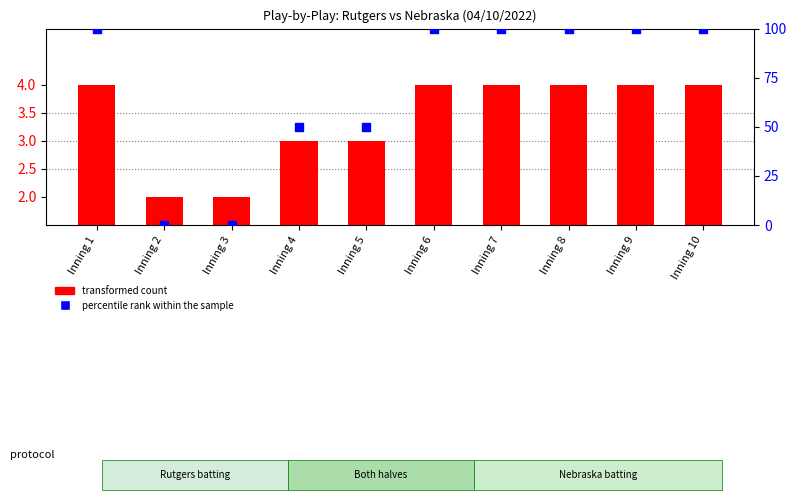

What is the total value across all series at Inning 8?

104